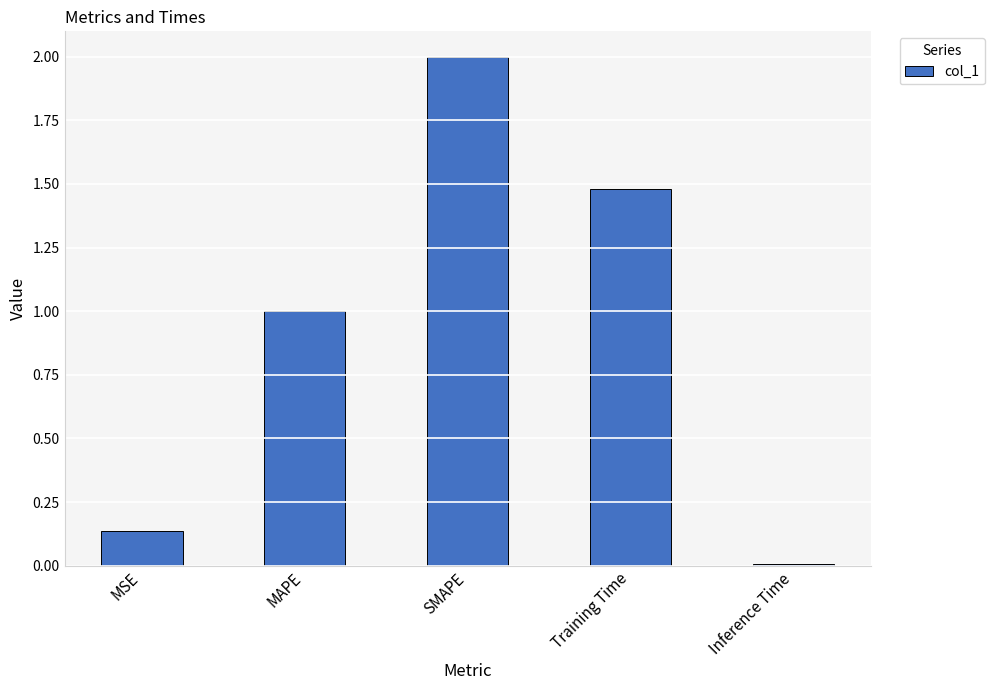

What is the average value?

0.9